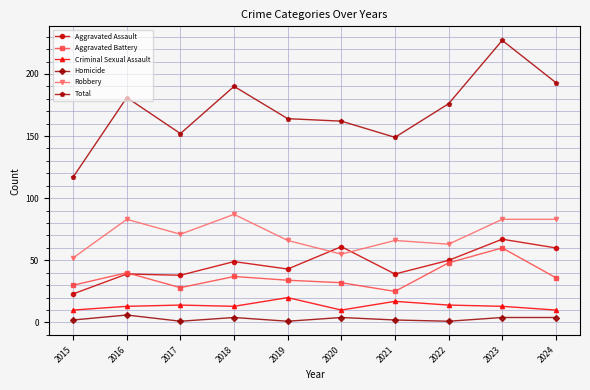

What is the total value across all series at 2019?

328